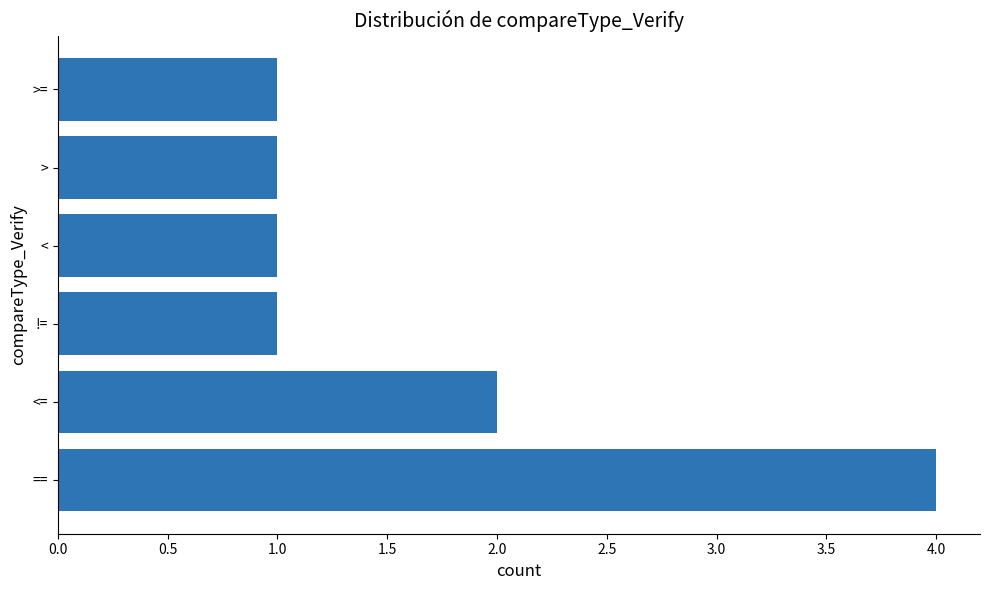

How many values are between 1 and 2?

5